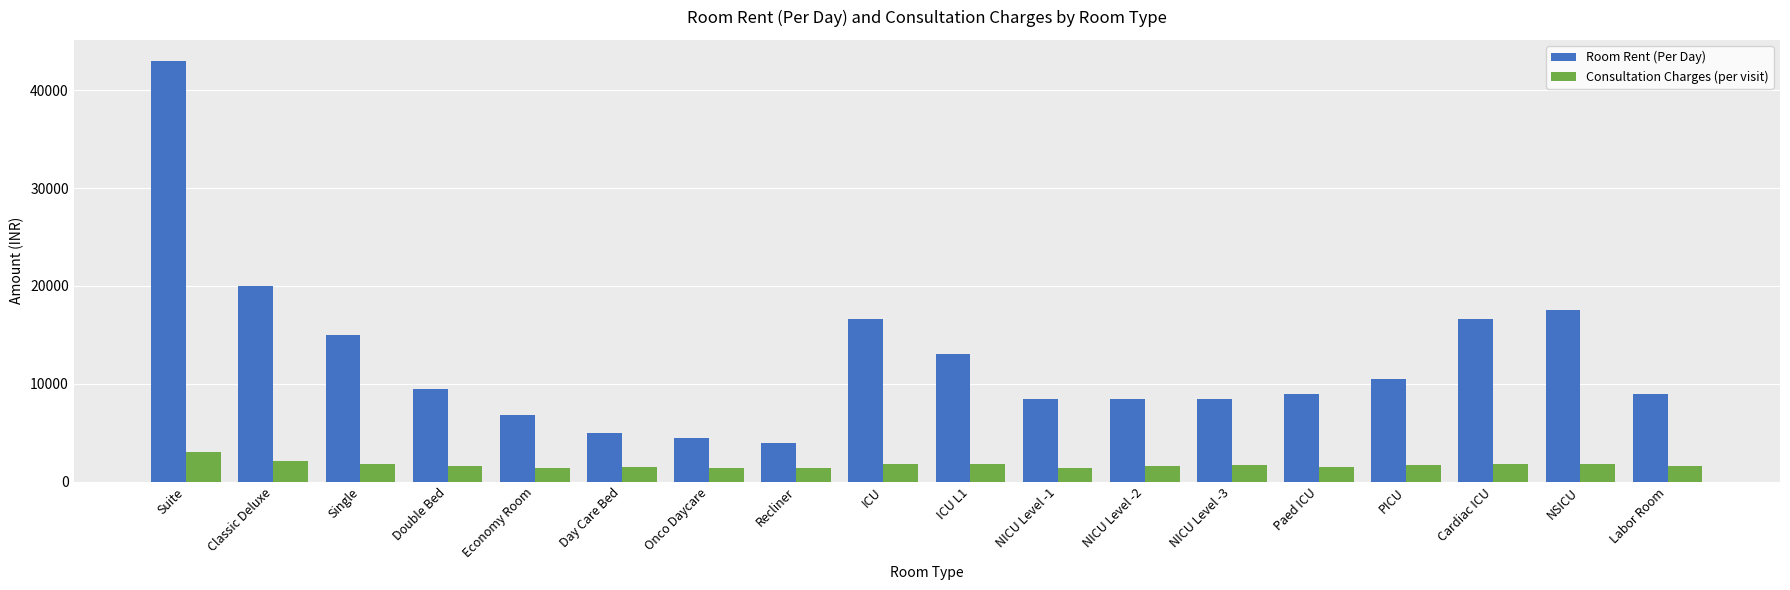

List the series in order of their overall mean, lowest first.

Consultation Charges (per visit), Room Rent (Per Day)